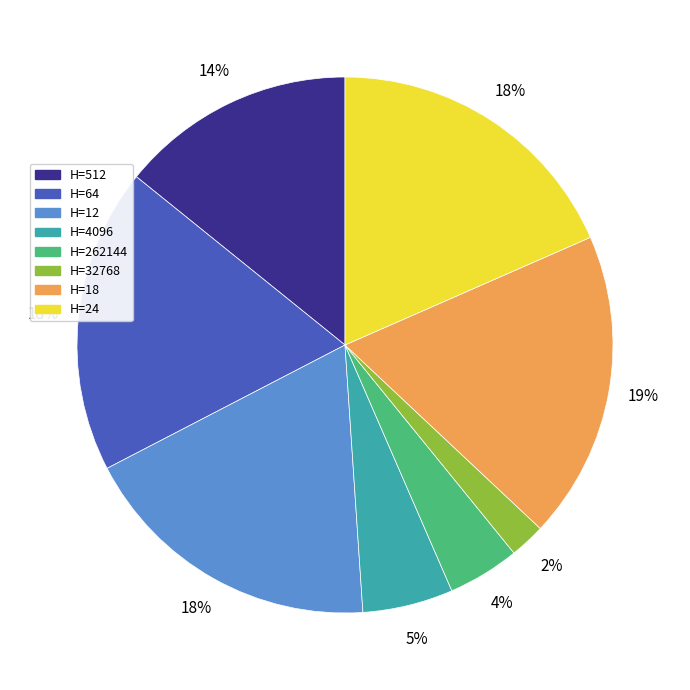

What percentage is the H=12 slice, to the nearest percent?

18%